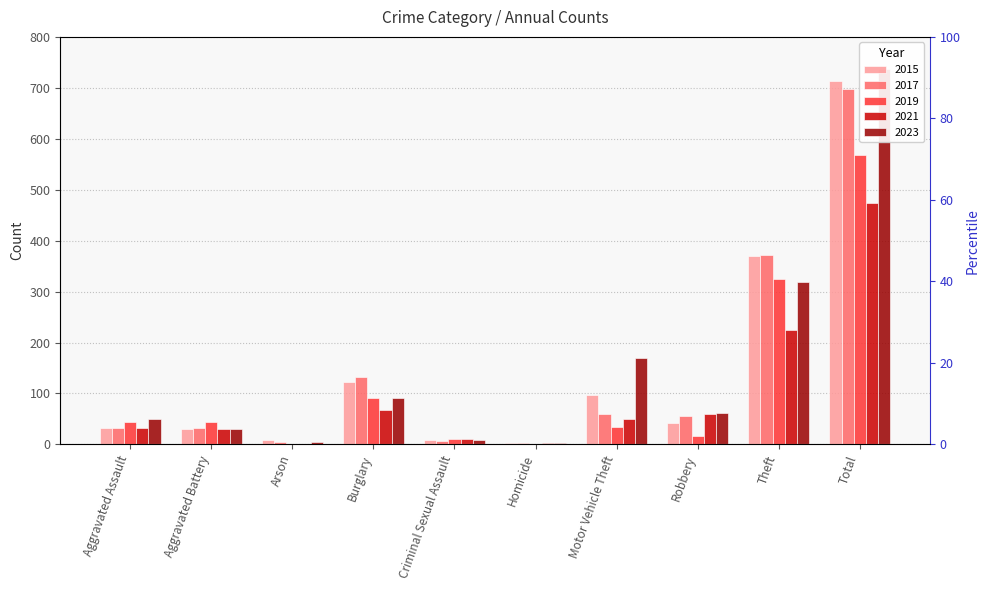

What is the minimum value for 2023?

3